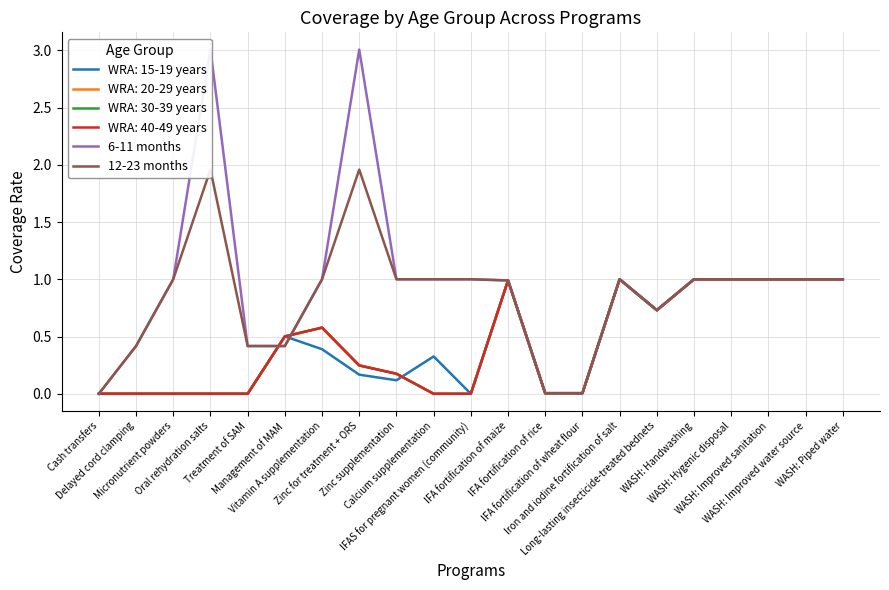

At which label does 12-23 months first exceed 1?

Oral rehydration salts